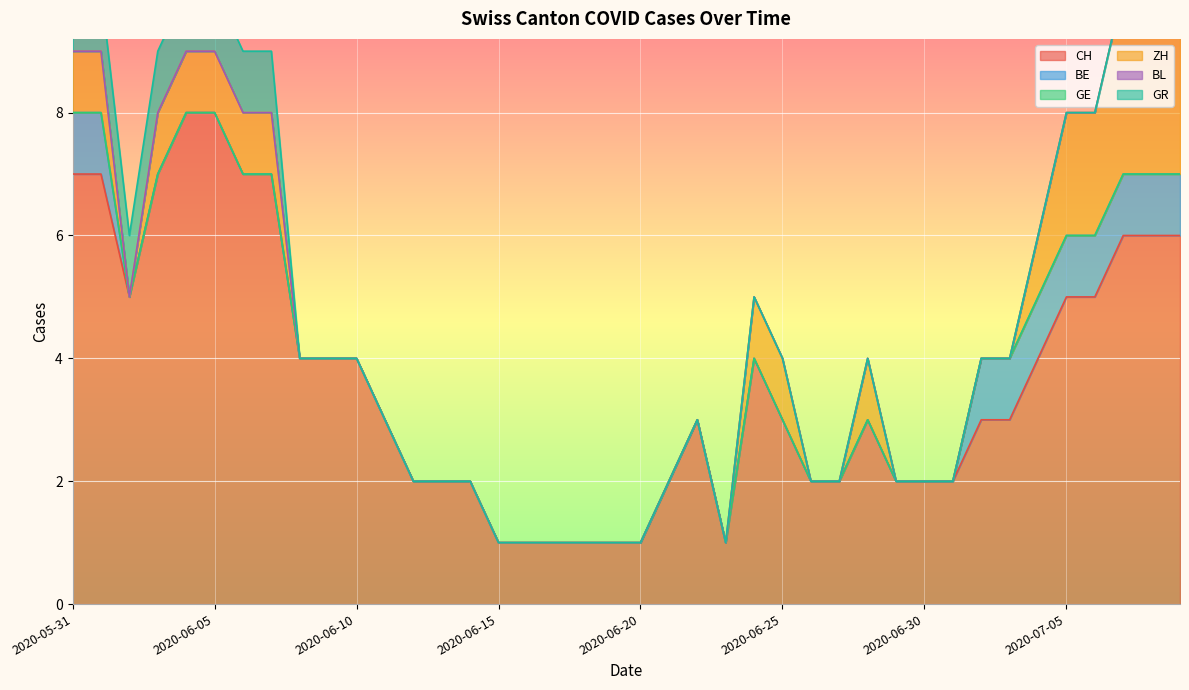

What is the label of the 22nd point from the right?

2020-06-18